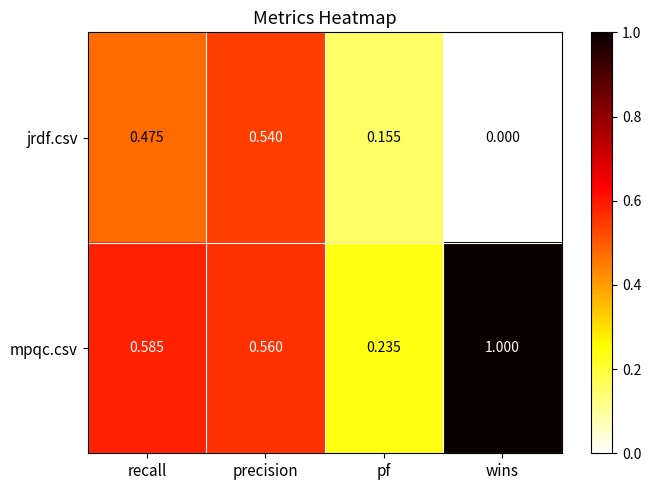

Which category has the lowest value in the mpqc.csv series?

pf